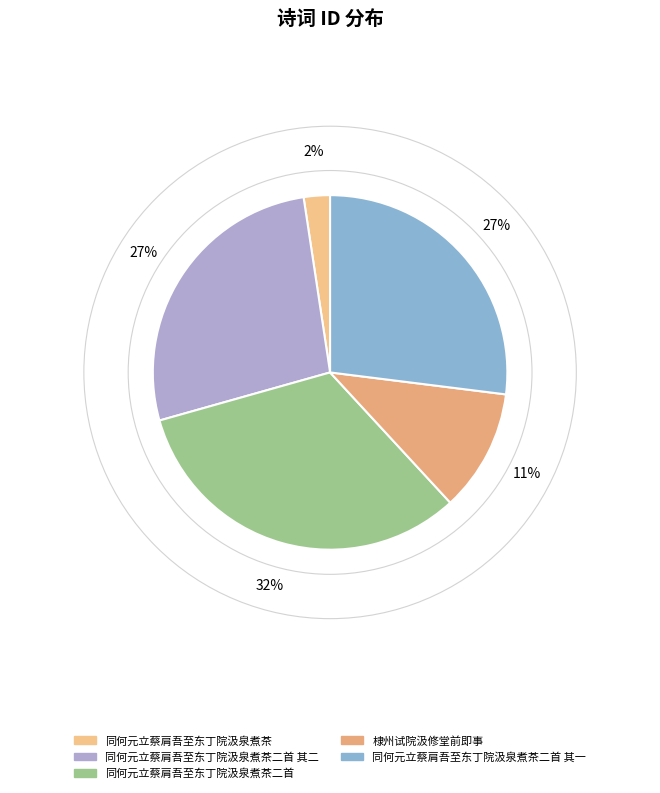

Does 同何元立蔡肩吾至东丁院汲泉煮茶二首 其二 account for over 50% of the chart?

No